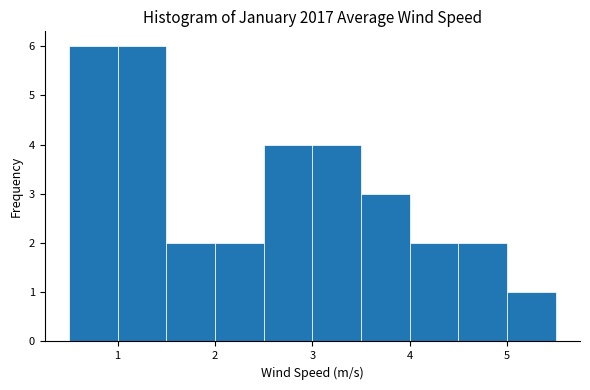

How tall is the bar that spans 4.0 to 4.5 on the x-axis? The values are not printed on the chart, so give them approximately, as read against the axis.

2